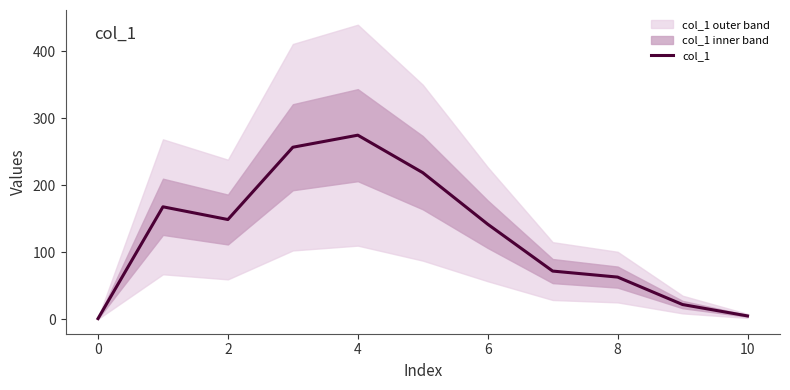

What is the sum of all values?

1373